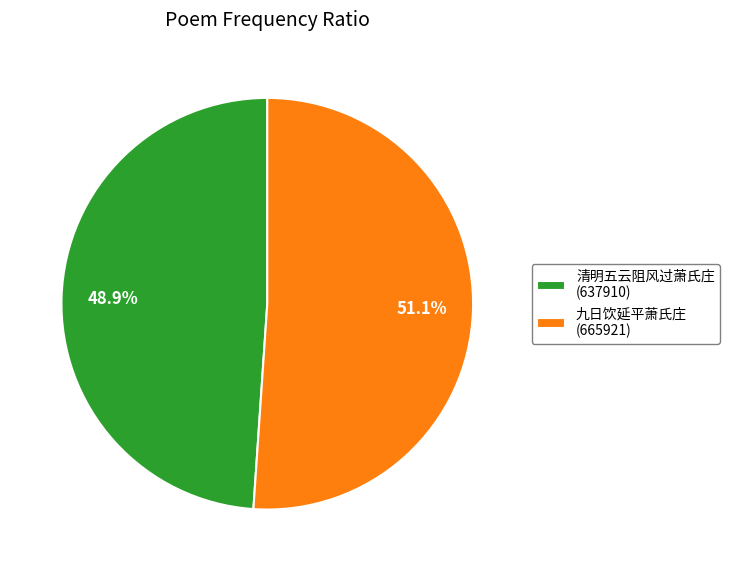

To the nearest percent, what portion does 清明五云阻风过萧氏庄 represent?

49%